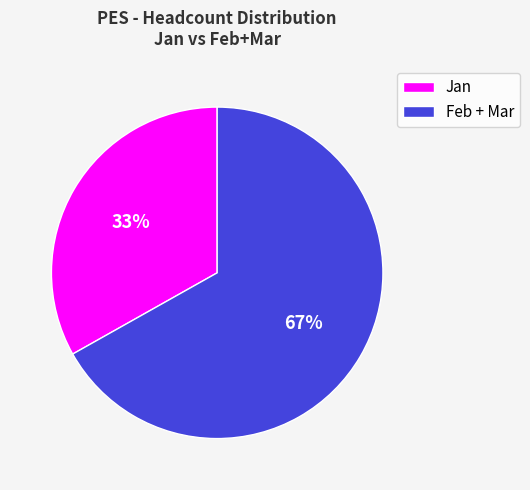

Which has a higher value, Jan or Feb + Mar?

Feb + Mar